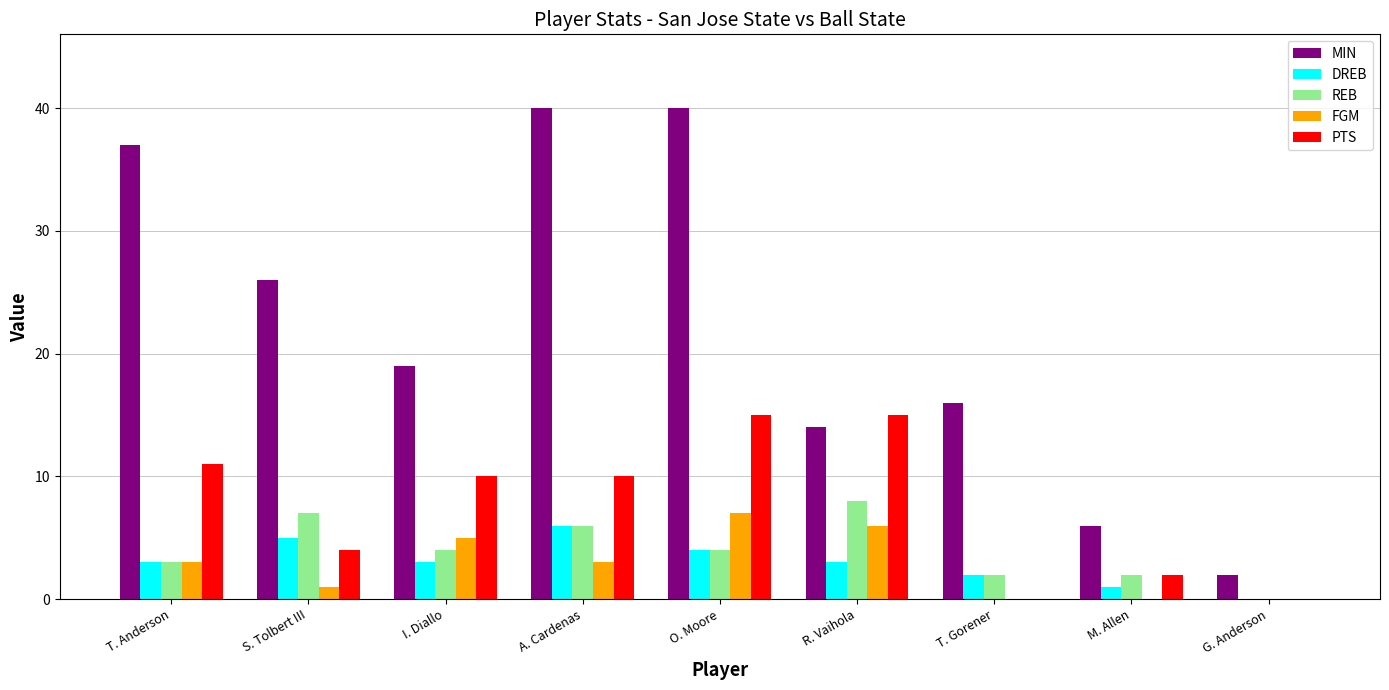

What are all the series names shown in the legend?

MIN, DREB, REB, FGM, PTS